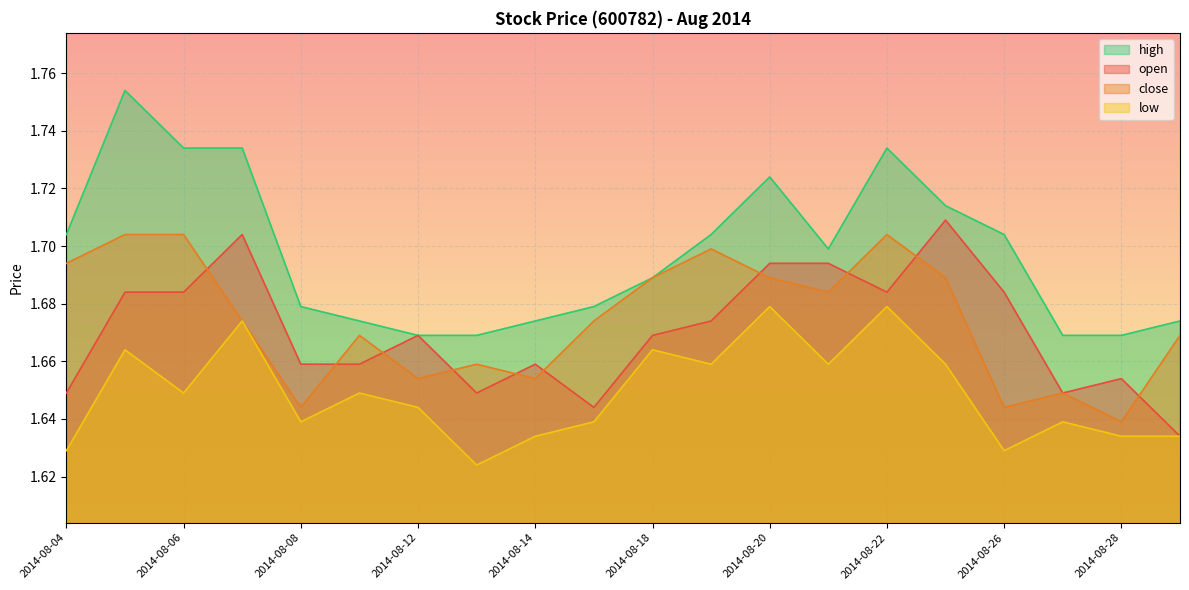

Rank the series at 2014-08-05 from lowest to highest value.

low, open, close, high